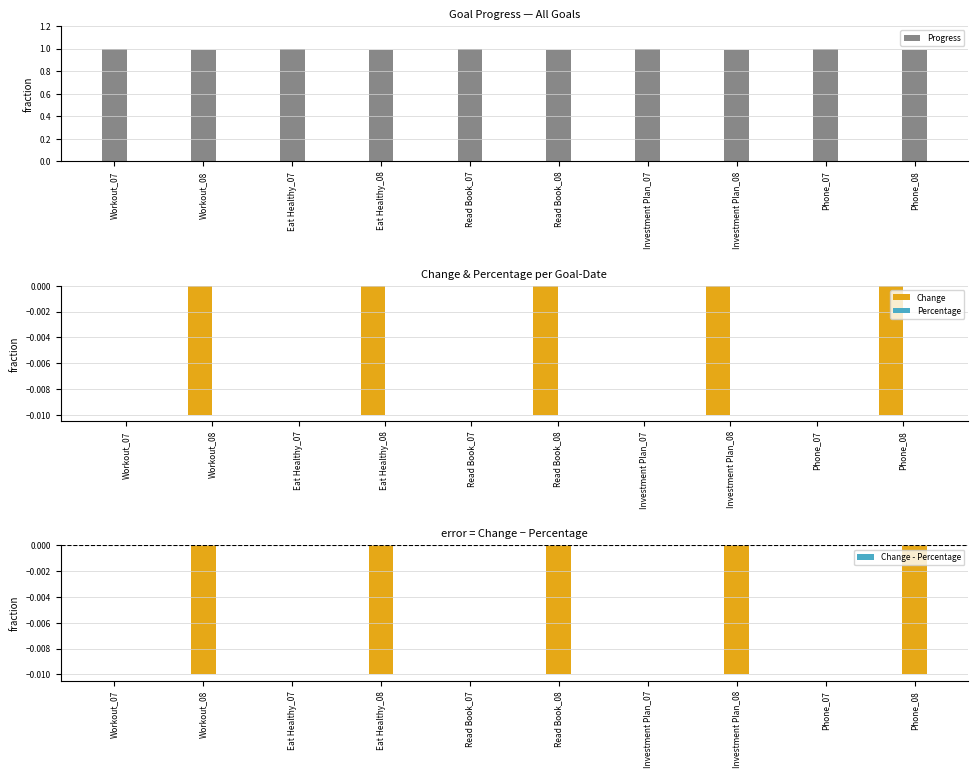

Which series has the largest range (max minus min)?

Change